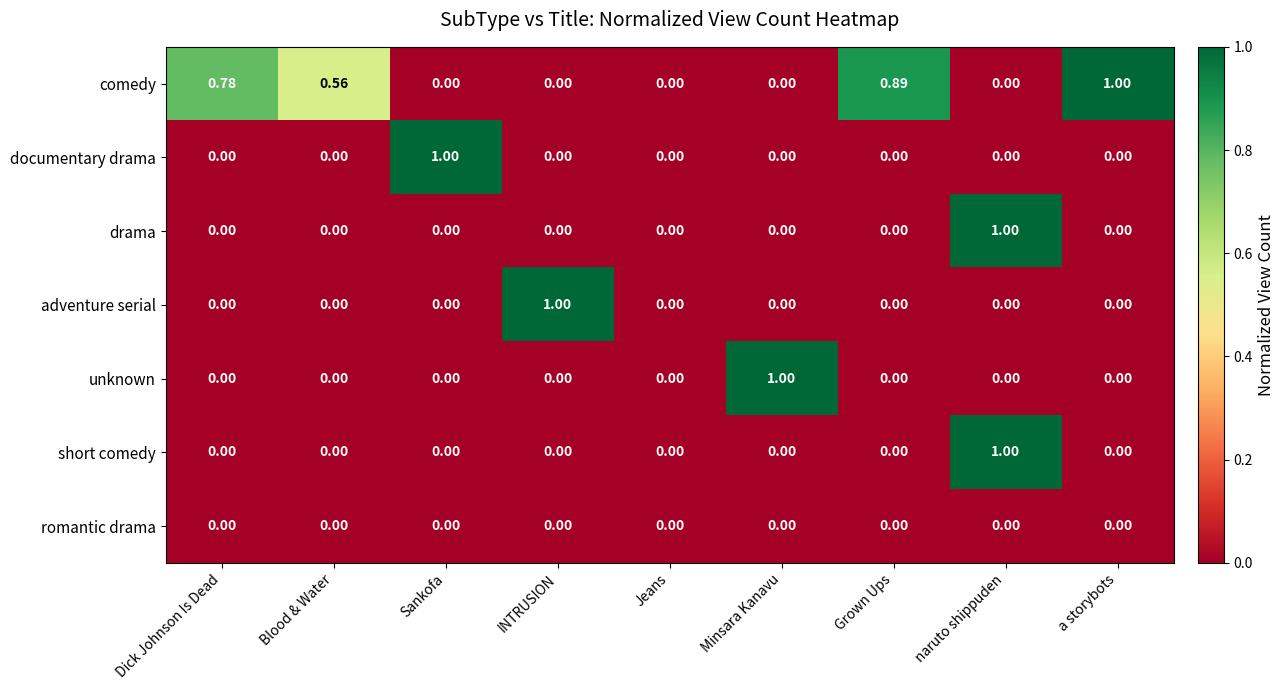

How many series are shown in this chart?

7